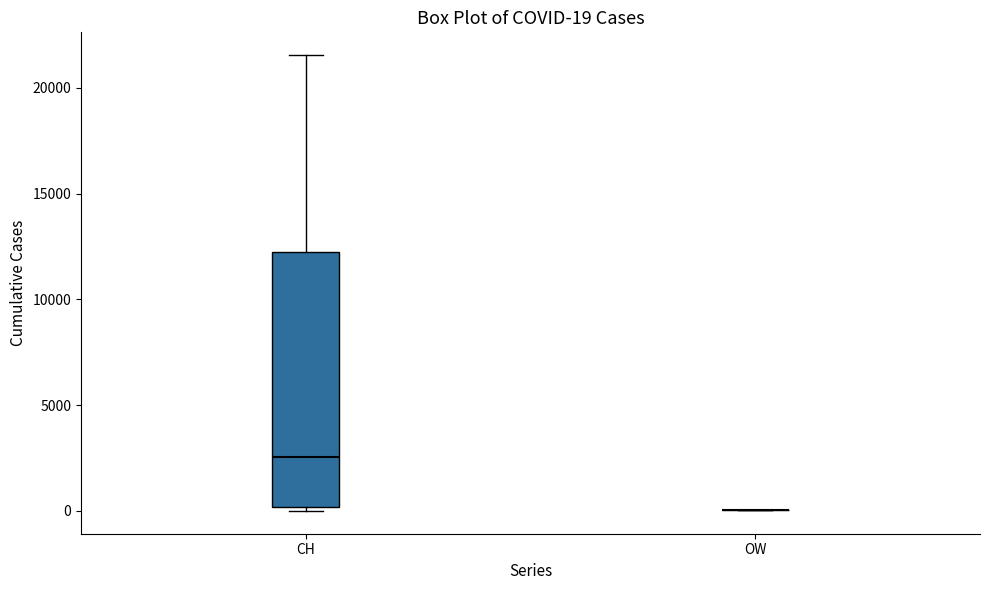

Which box is the tallest, from its lower edge to its upper edge?

CH